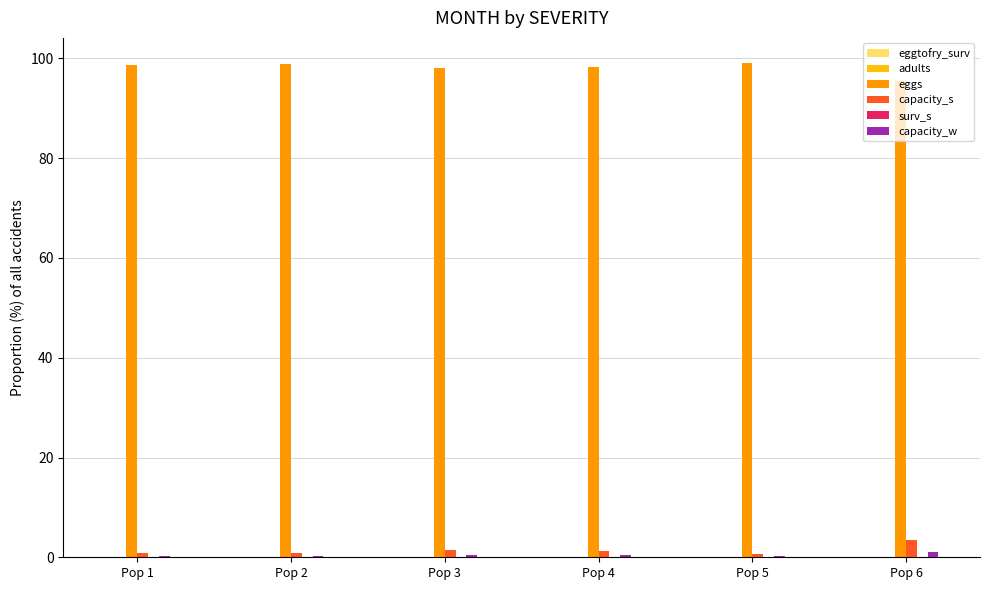

What is the highest value of the eggs series?

99.2